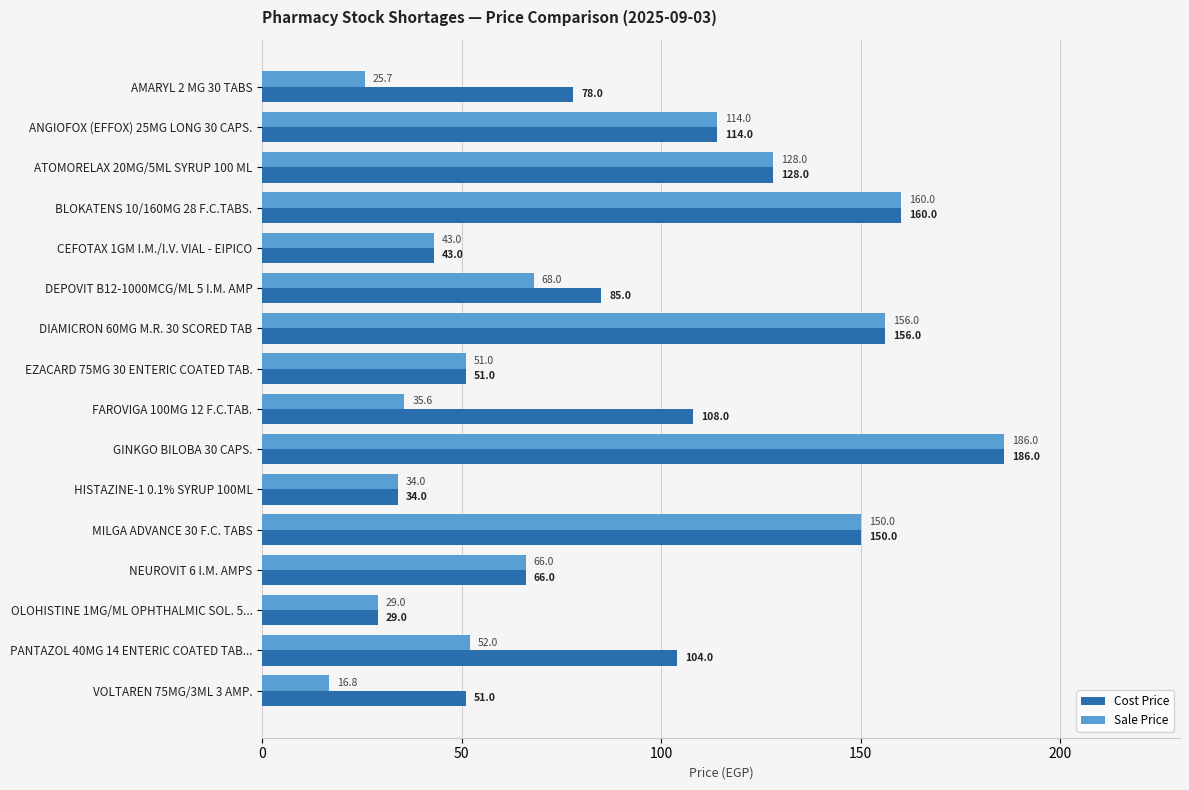

Which series has the widest spread of values?

Sale Price